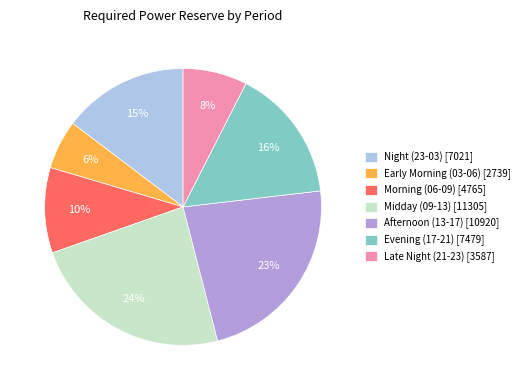

To the nearest percent, what percentage of the pie is Evening (17-21) [7479]?

16%